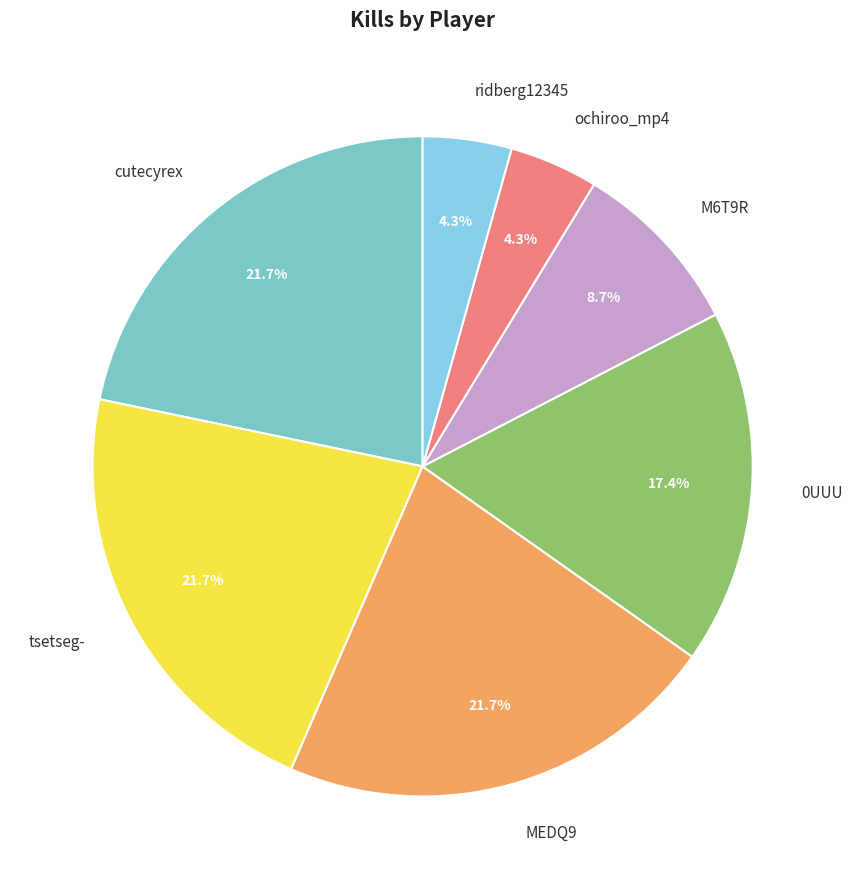

Combined, do cutecyrex and 0UUU account for over 50%?

No